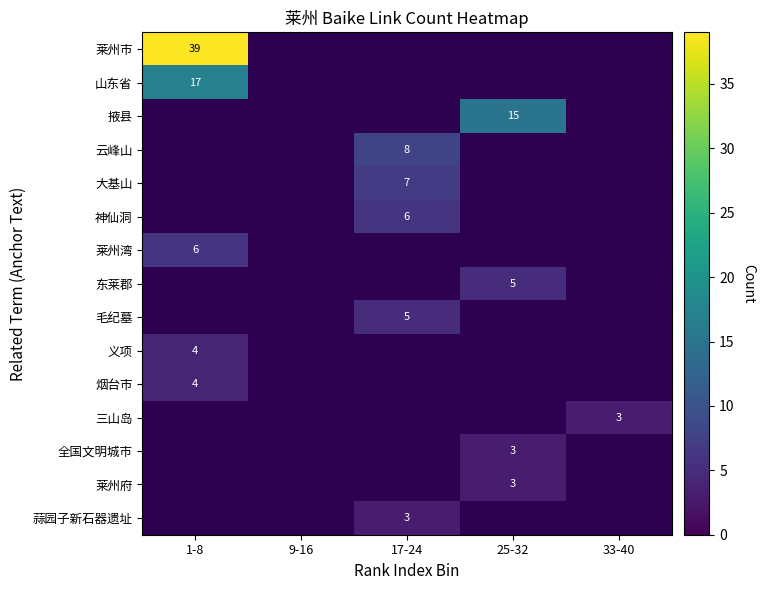

Is the value of 三山岛 at 33-40 greater than the value of 大基山 at 17-24?

No